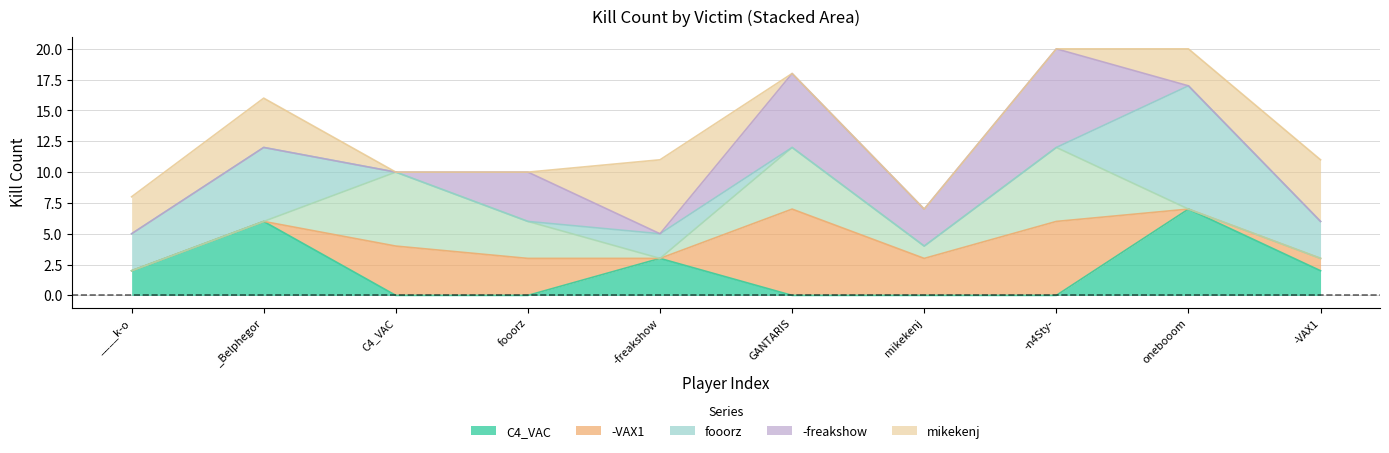

At which category does -freakshow reach its first local valley?

-freakshow